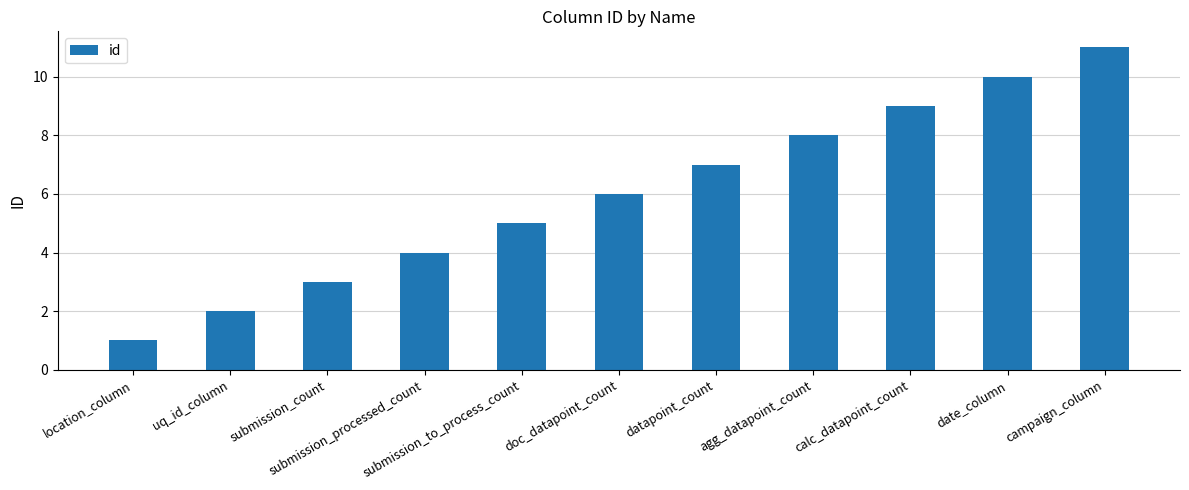

What is the average value?

6